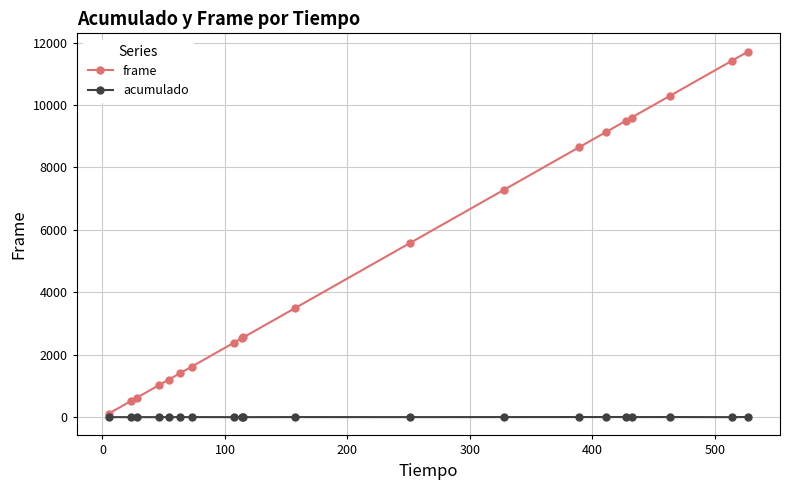

Does the chart have visible grid lines?

Yes